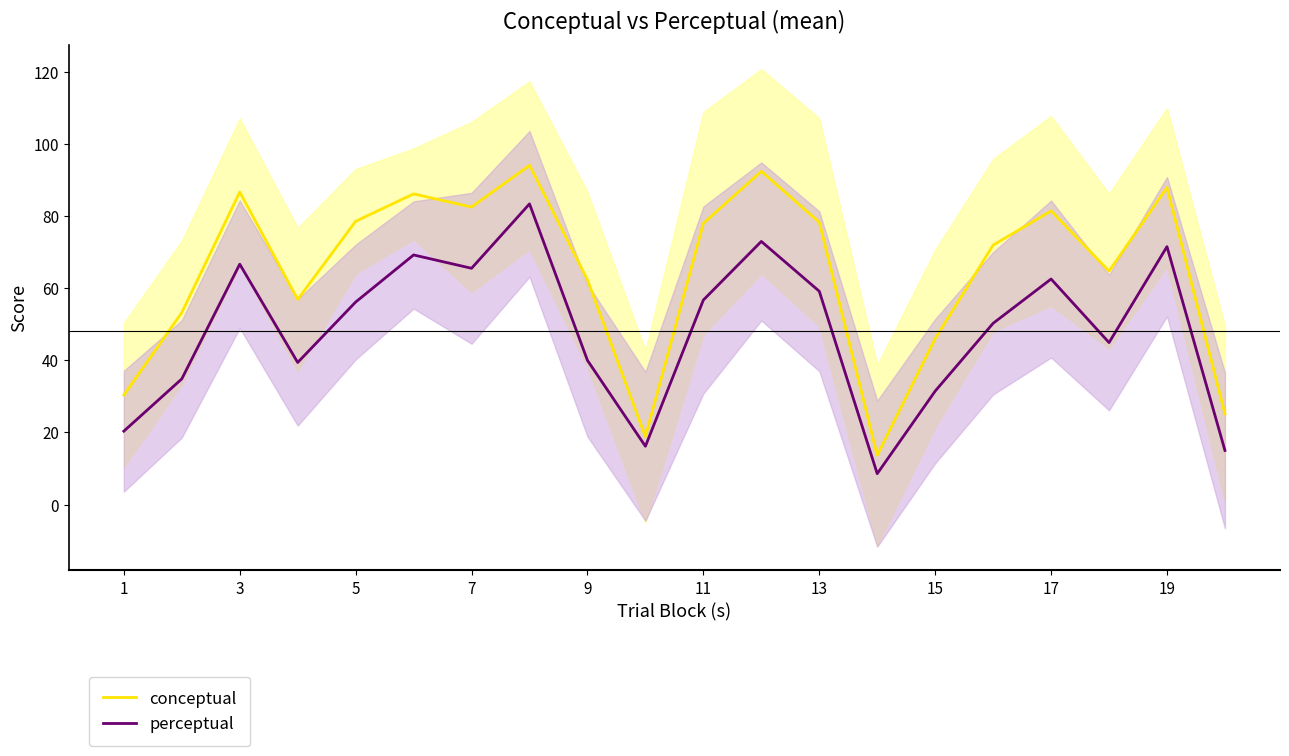

Is it true that perceptual equals 25.3 at 17?

False